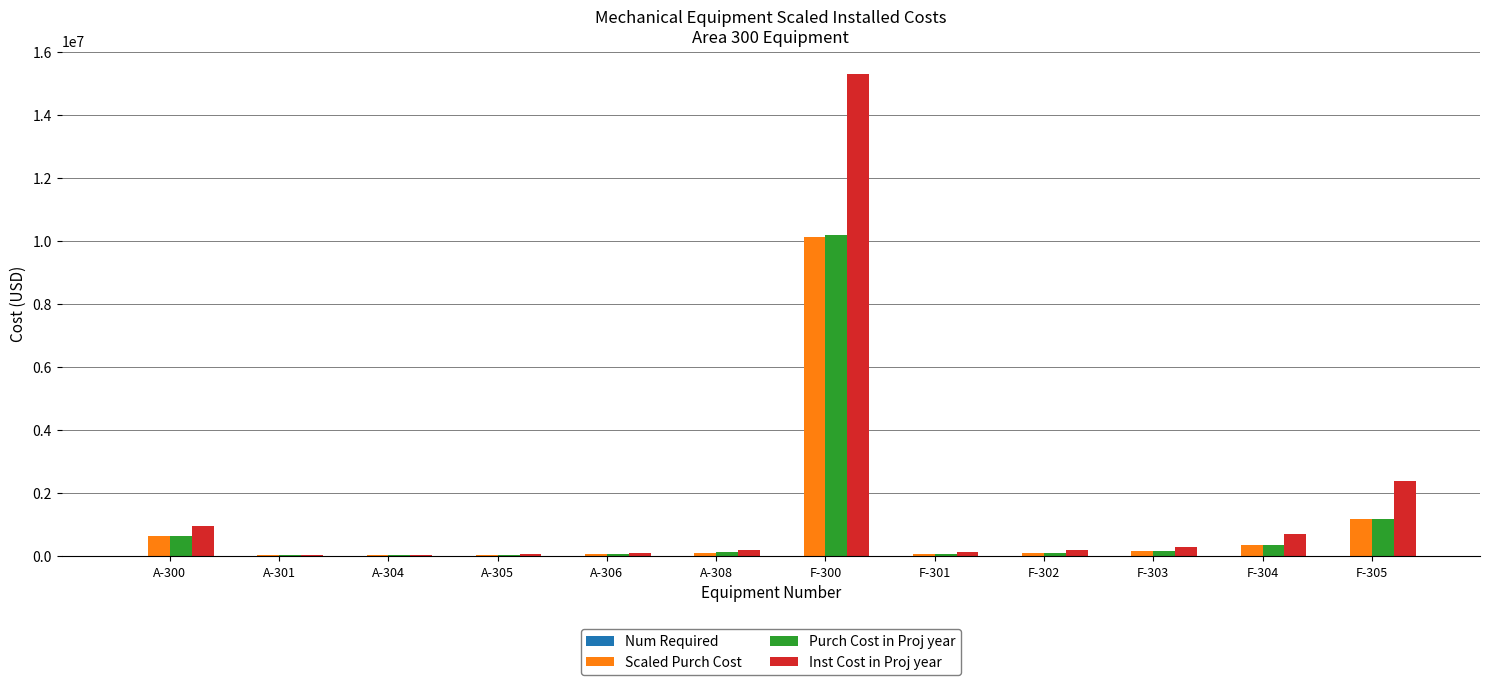

What is the sum of all Scaled Purch Cost values?

12929267